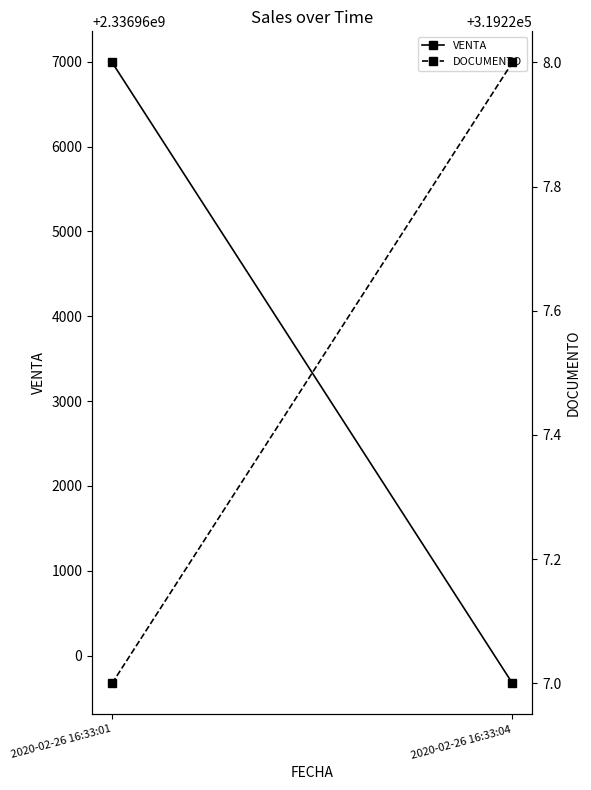

What is the difference between the VENTA values at 2020-02-26 16:33:04 and 2020-02-26 16:33:01?

7322